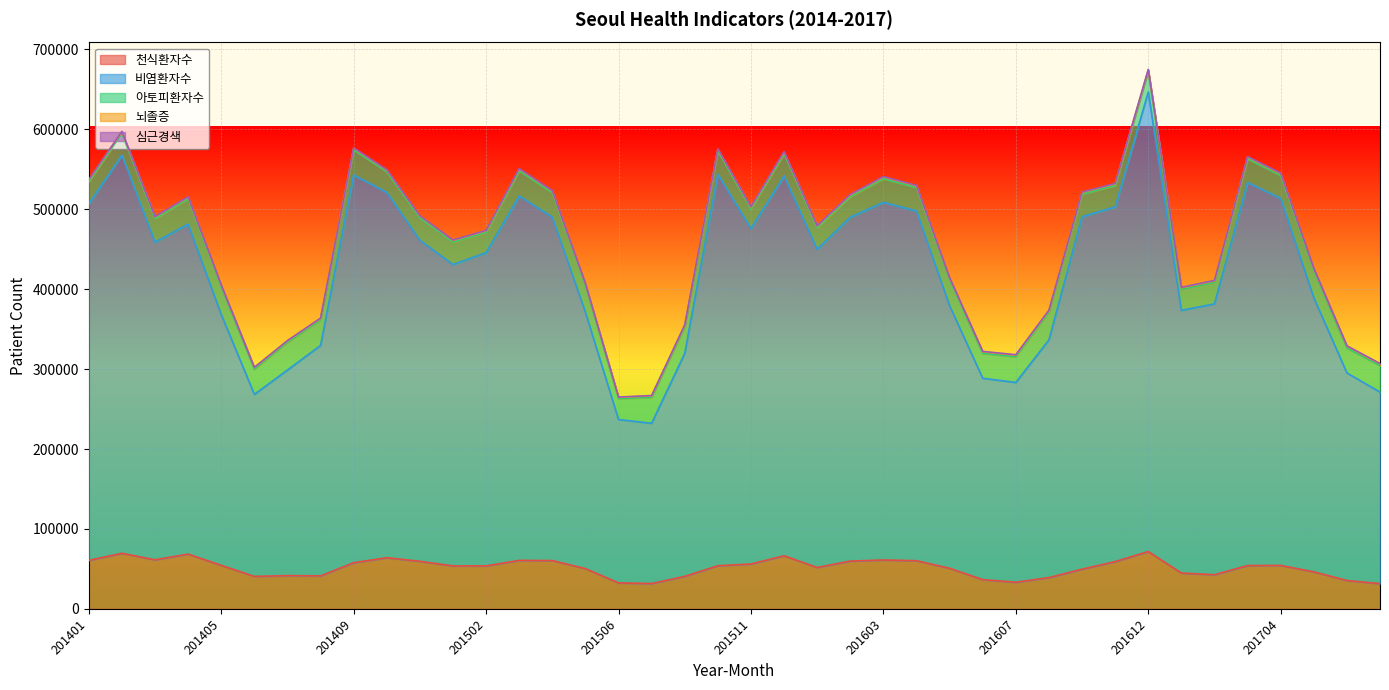

What is the minimum value shown in the chart?

420